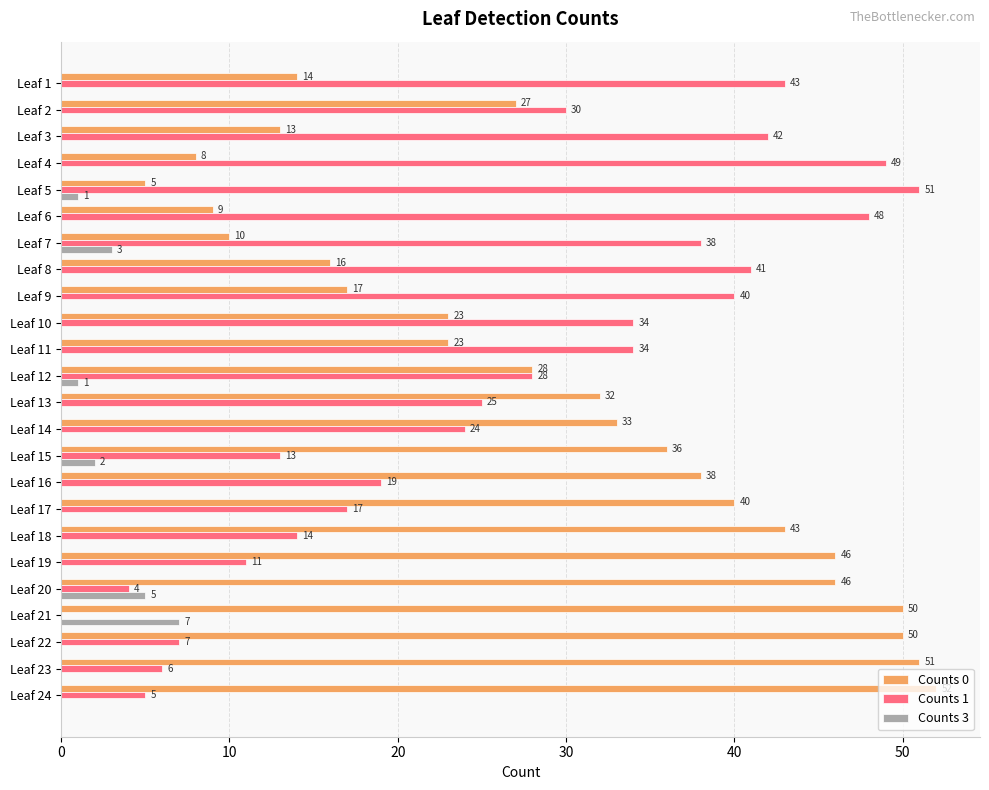

True or false: Counts 1 has a value of 25 at Leaf 13.

True